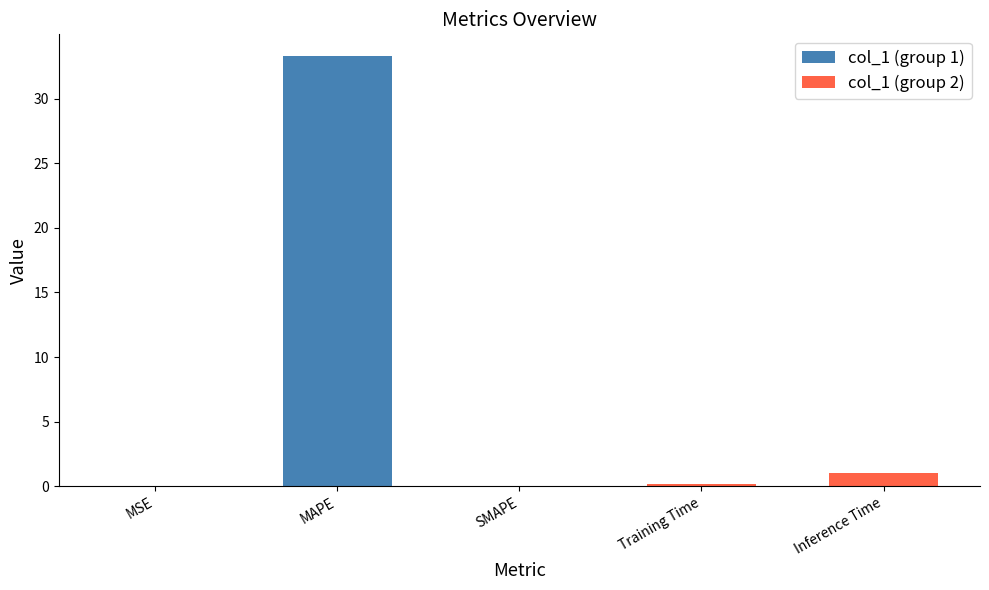

What is the change in value from MSE to MAPE?

+33.3